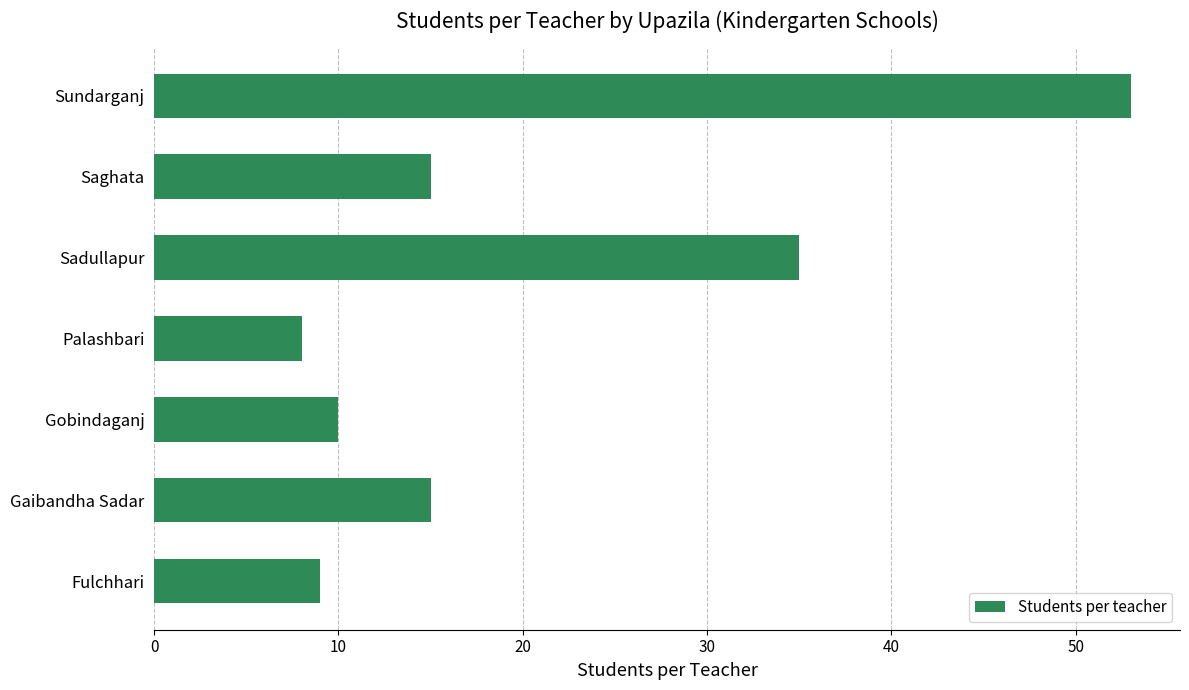

The value at Gaibandha Sadar is 4. True or false?

False